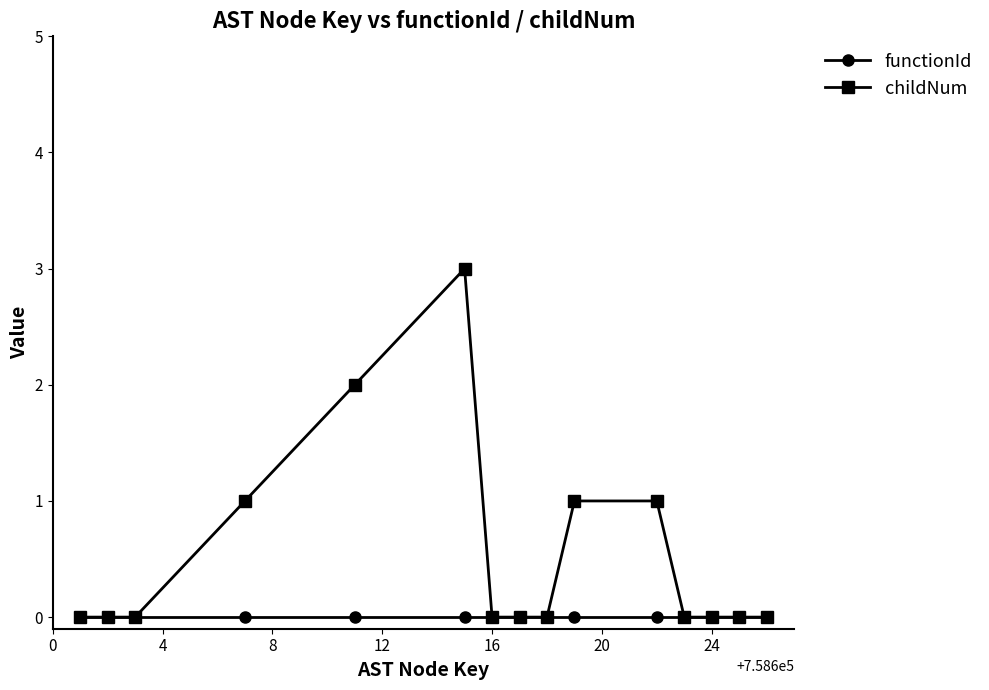

What is the value of the childNum point at the 10th from the left?

1